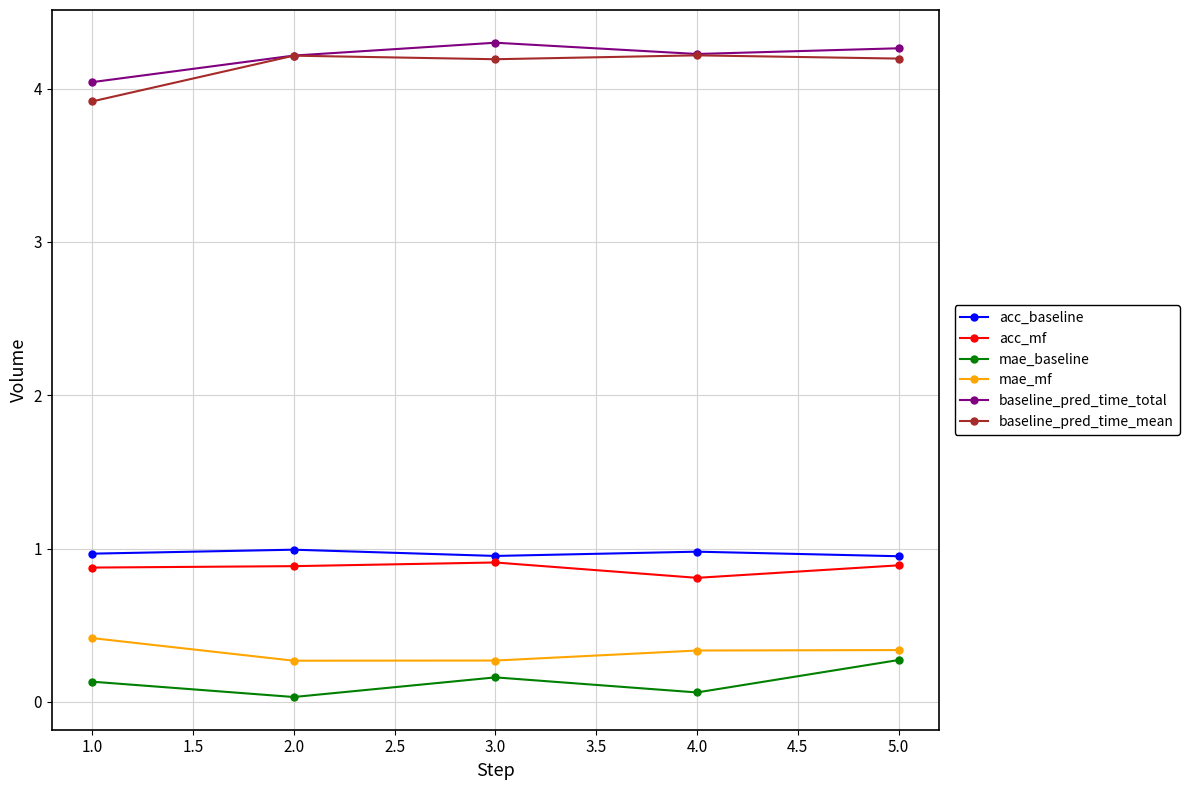

What is the spread (max minus min) of values at 2.0?

4.2